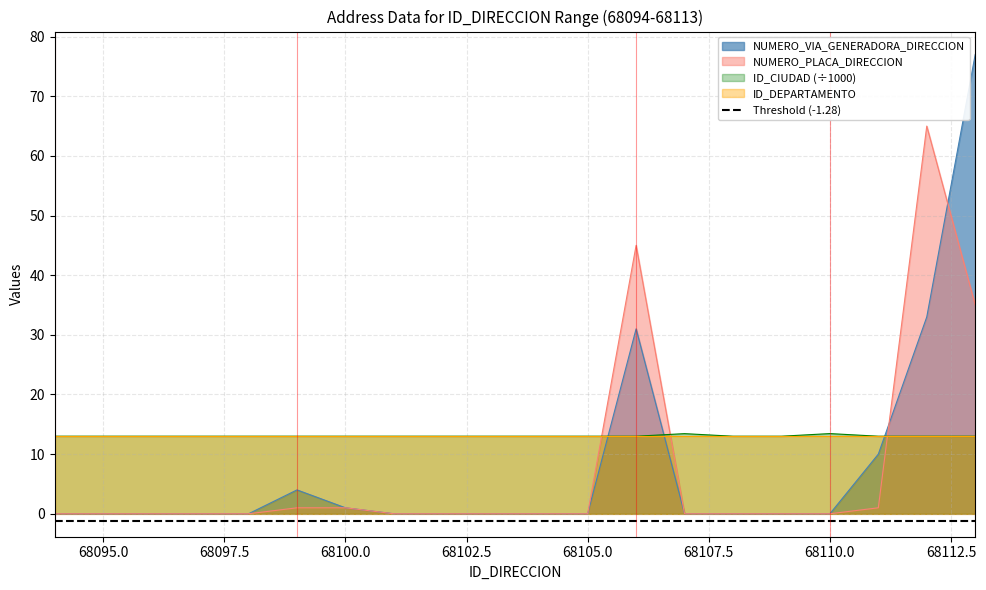

In ID_CIUDAD, how many points are higher than both neighbors (excluding endpoints)?

2